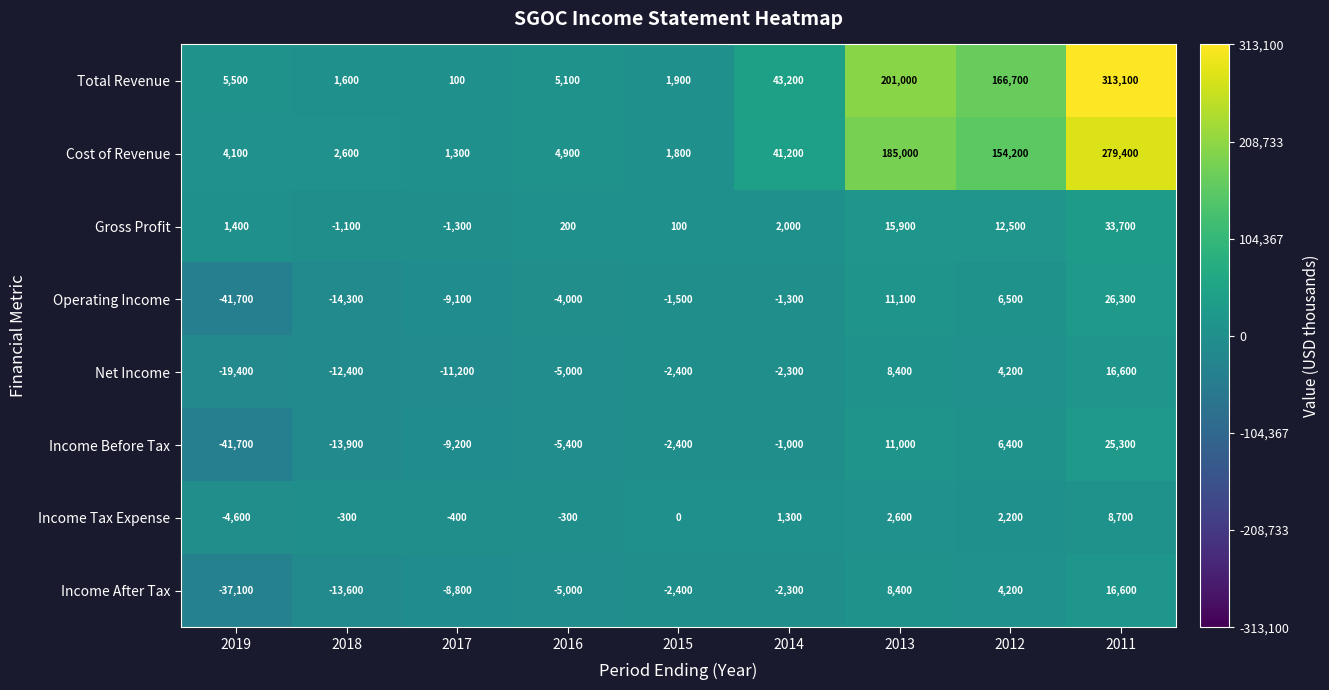

What is the difference between the Income Tax Expense values at 2011 and 2017?

9100